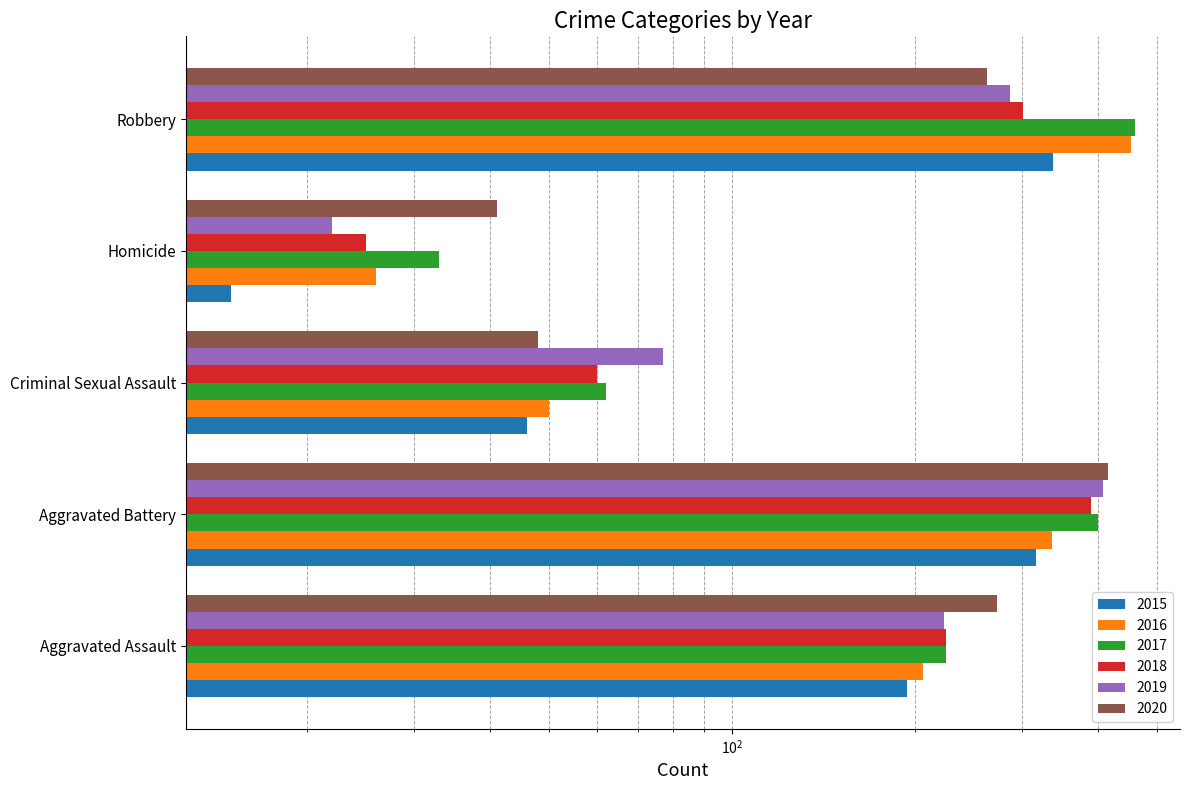

Is it true that 2019 equals 77 at Criminal Sexual Assault?

True